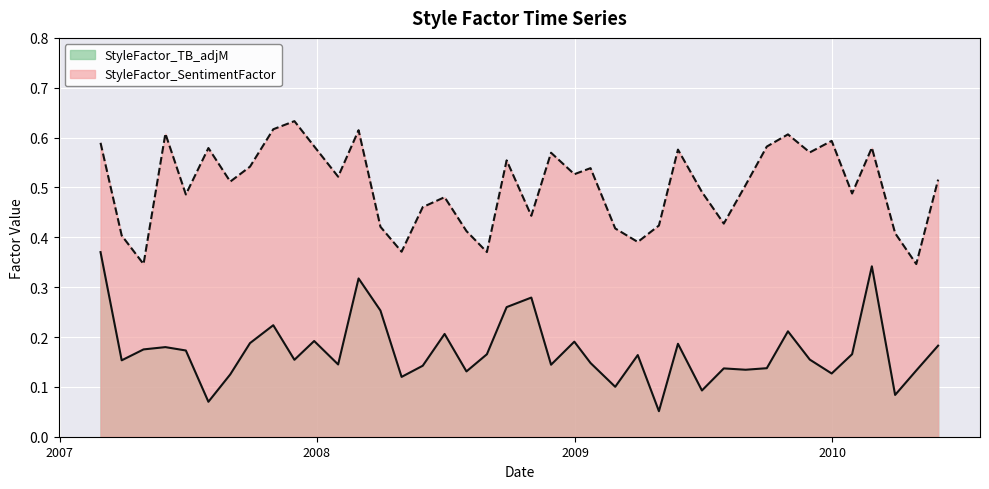

True or false: StyleFactor_SentimentFactor and StyleFactor_TB_adjM cross at least once.

False